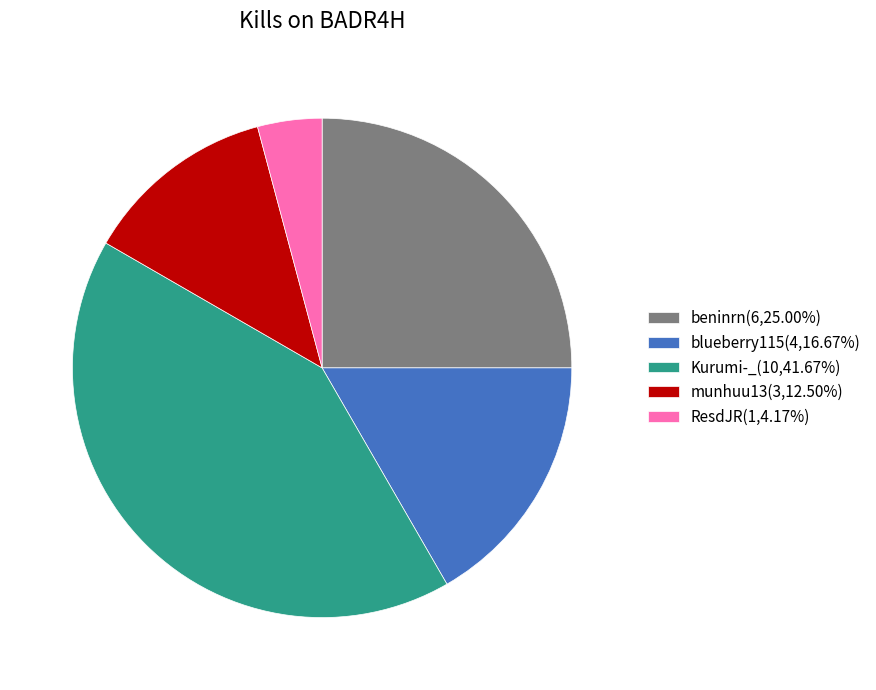

Combined, do Kurumi-_(10,41.67%) and blueberry115(4,16.67%) account for over 50%?

Yes